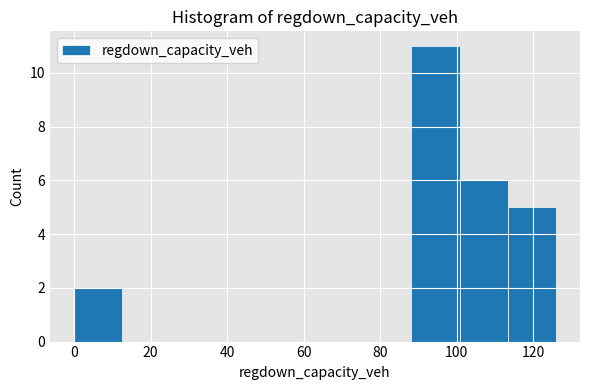

Reading left to right, list every bar in this chart as the range it spans on the x-axis followed by its height. Neither the bar edges nor the heights are printed on the chart, so give them approximately, as read against the axes.

0 to 12: 2
12 to 26: 0
26 to 38: 0
38 to 50: 0
50 to 62: 0
62 to 76: 0
76 to 88: 0
88 to 100: 11
100 to 114: 6
114 to 126: 5